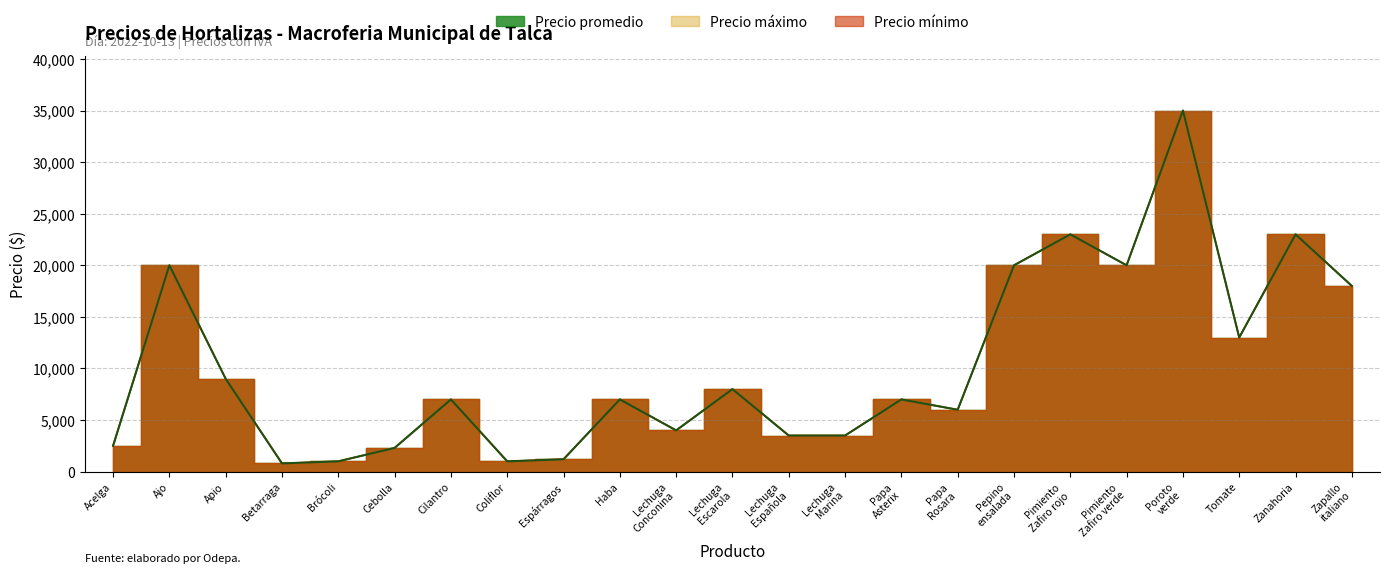

What is the label of the 3rd point from the right?

Tomate